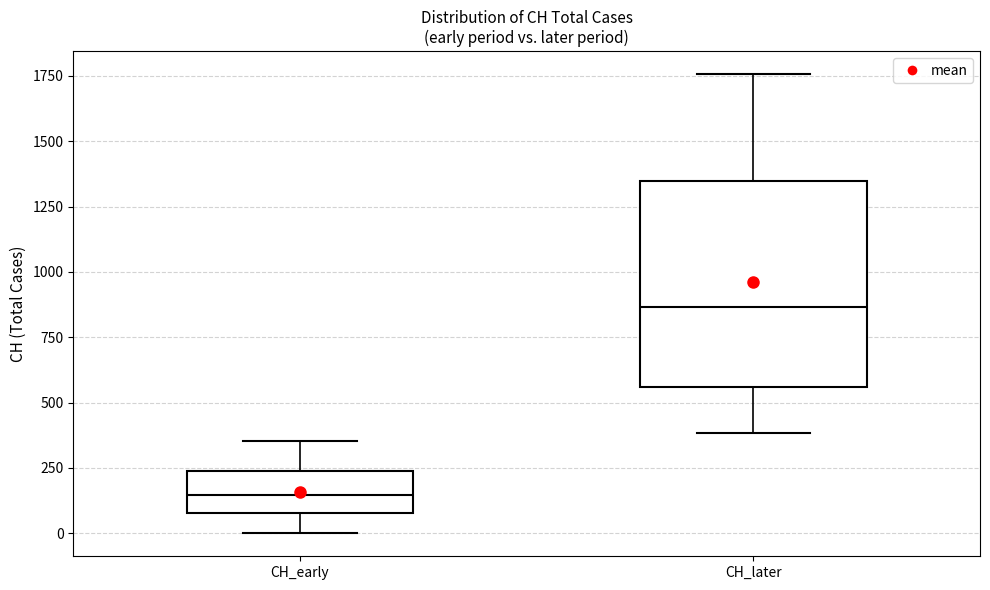

Reading left to right, read every box against the y-axis: the position of its median line, the range the box covers, and the ends of its whiskers. The values are not printed on the chart, so give them approximately, as read against the axis.

CH_early: median 150, box 100 to 250, whiskers 0 to 350
CH_later: median 850, box 550 to 1350, whiskers 400 to 1750